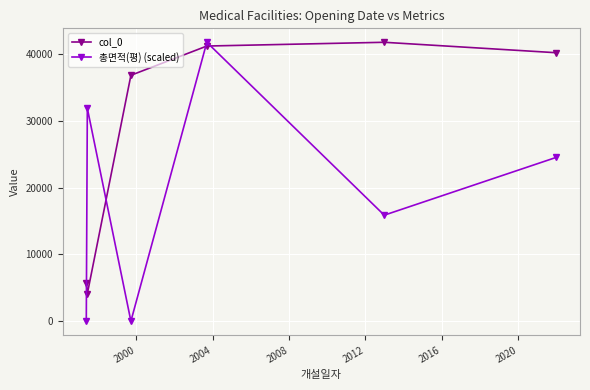

Reading left to right, extract all data points from this chart.

col_0: 5766.0	4108.0	36814.0	41191.0	41755.0	40189.0
총면적(평) (scaled): 0.0	31877.1	0.0	41755.0	15870.9	24535.3